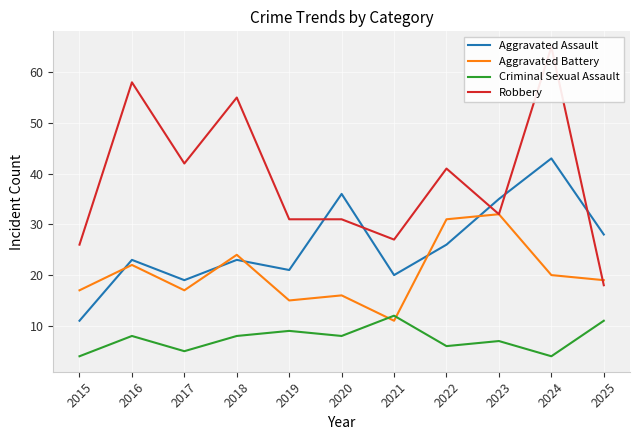

Which label corresponds to the largest value in the chart?

2024